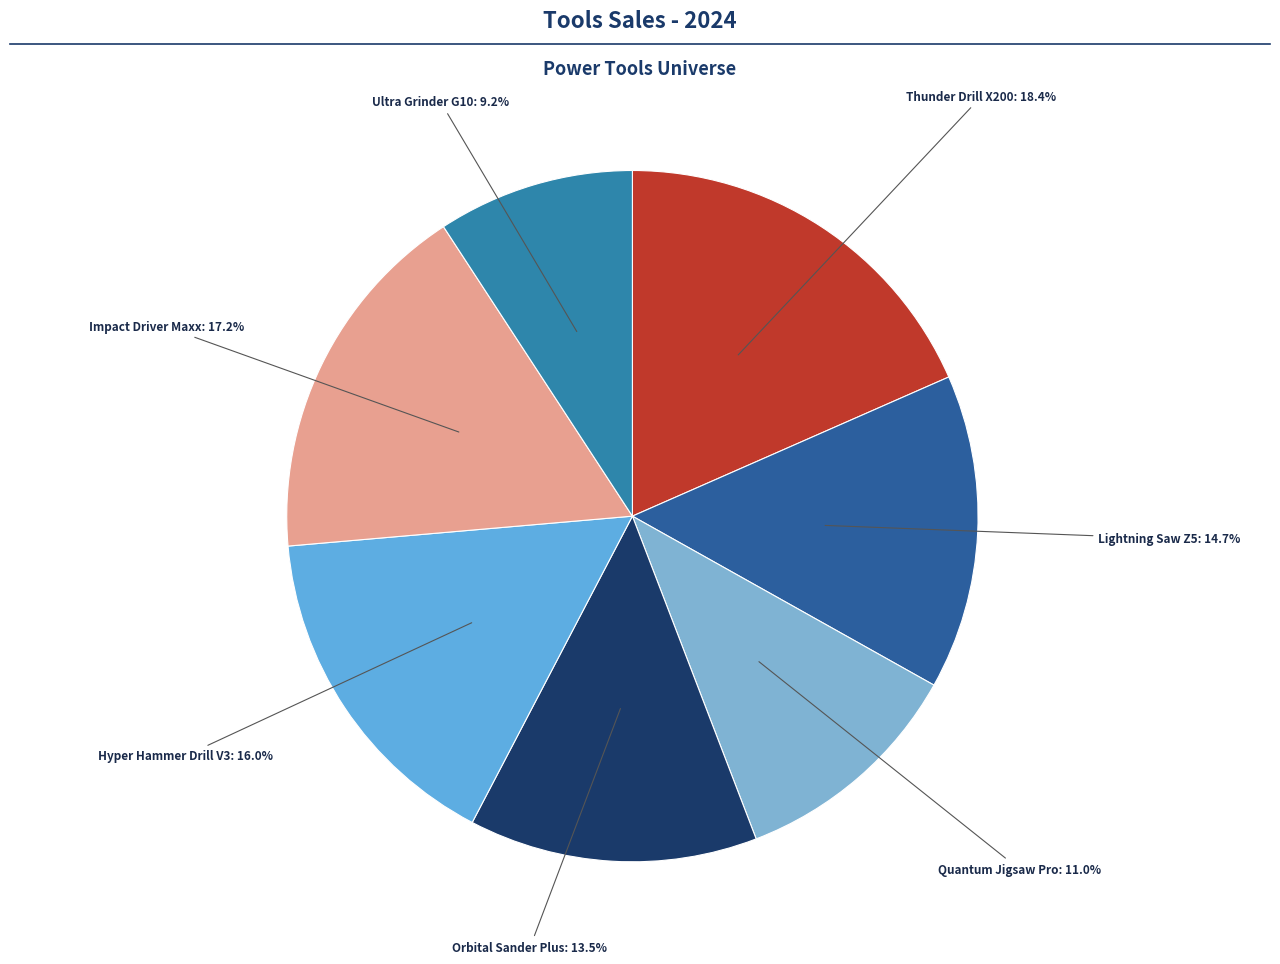

What is the largest slice in the pie chart?

Thunder Drill X200